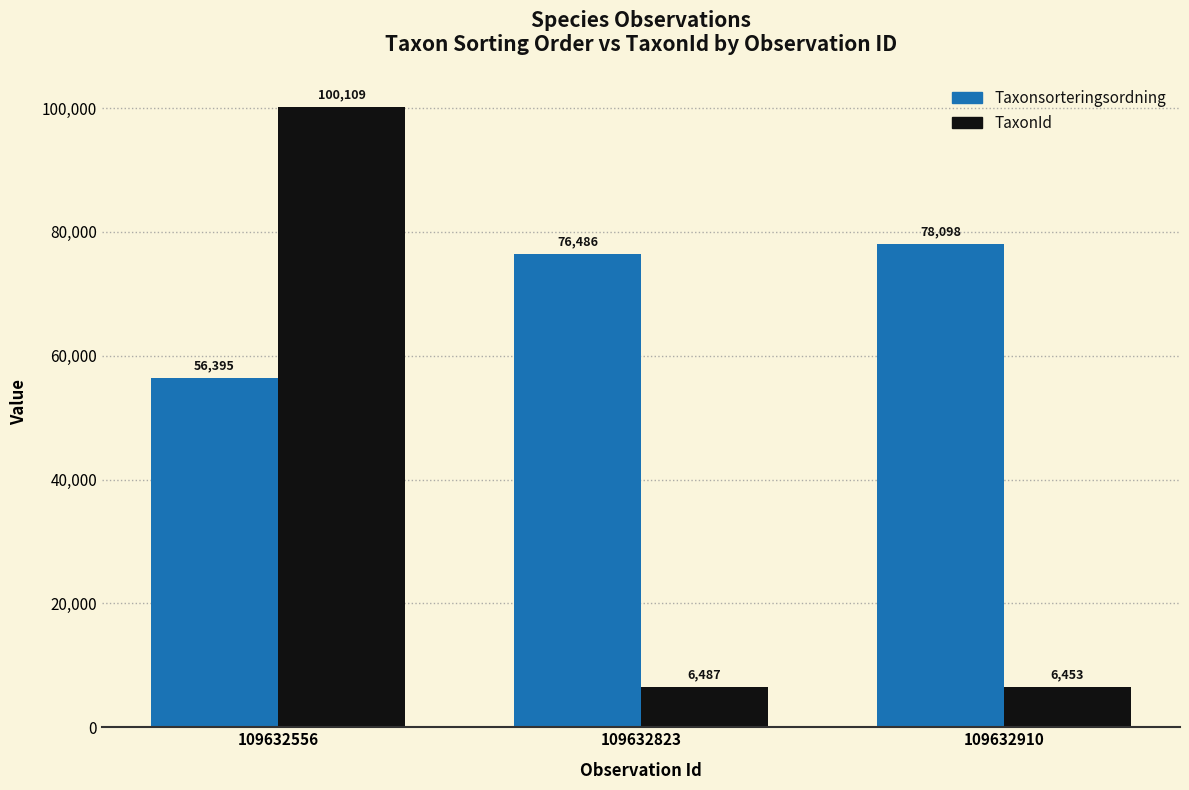

What is the lowest value of the Taxonsorteringsordning series?

56395